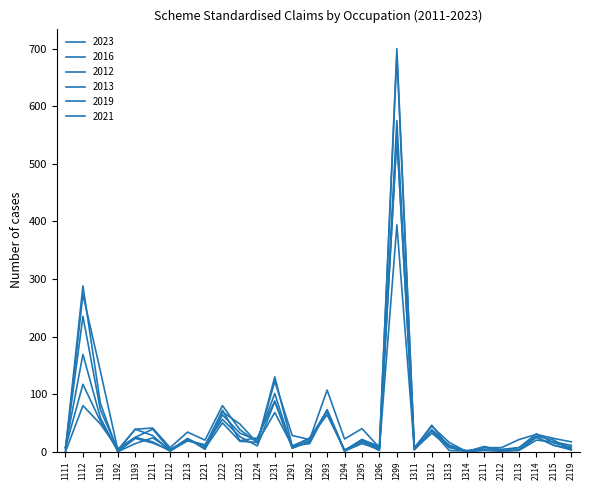

Does the chart display data point markers on the line(s)?

No